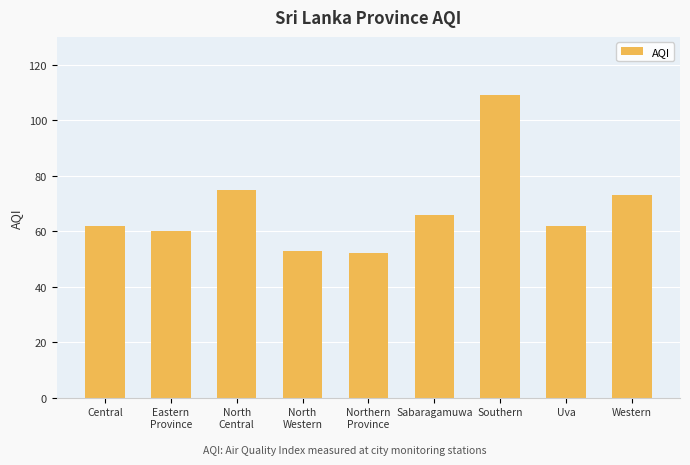

What is the approximate value at Eastern
Province, to the nearest 5?

60